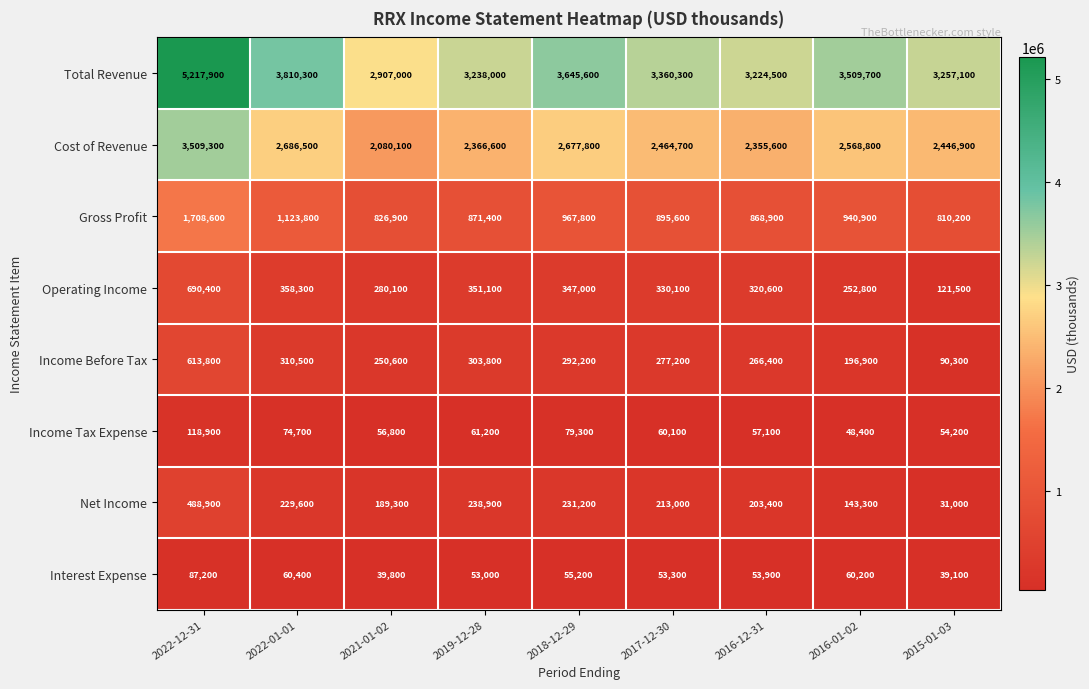

What value does the Total Revenue series have at 2016-01-02, to the nearest 10?

3509700